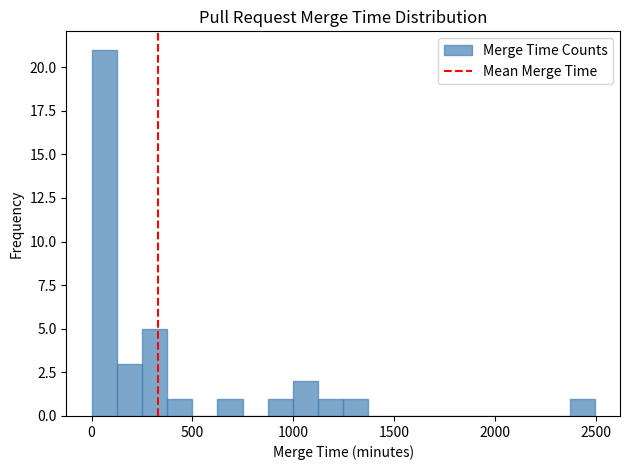

Read against the x-axis, roughly where is the centre of the tallest bar?

50